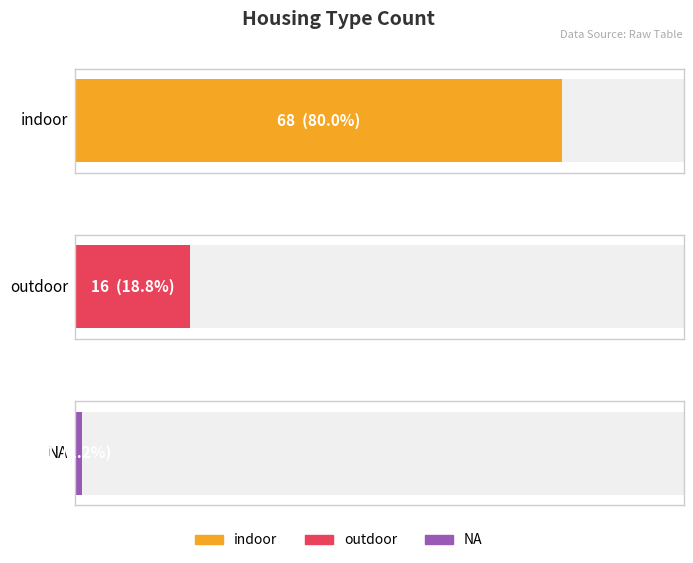

Rank the categories by value from highest to lowest.

indoor, outdoor, NA